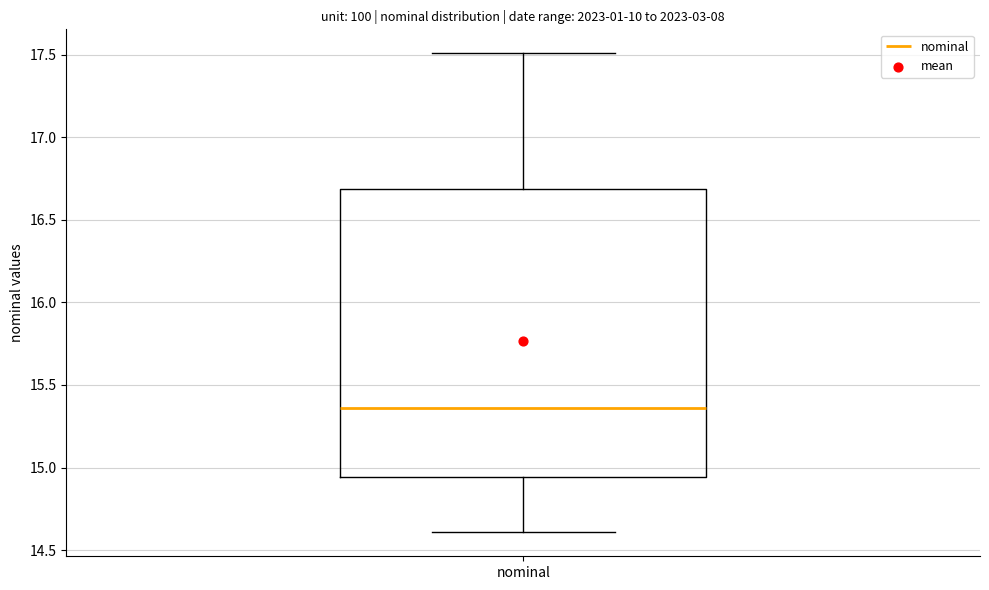

Transcribe this box plot: give where the median line is, the range the box spans, and where the two whiskers end, as read against the y-axis. The values are not printed on the chart, so give them approximately, as read against the axis.

median 15.35, box 14.95 to 16.70, whiskers 14.60 to 17.50